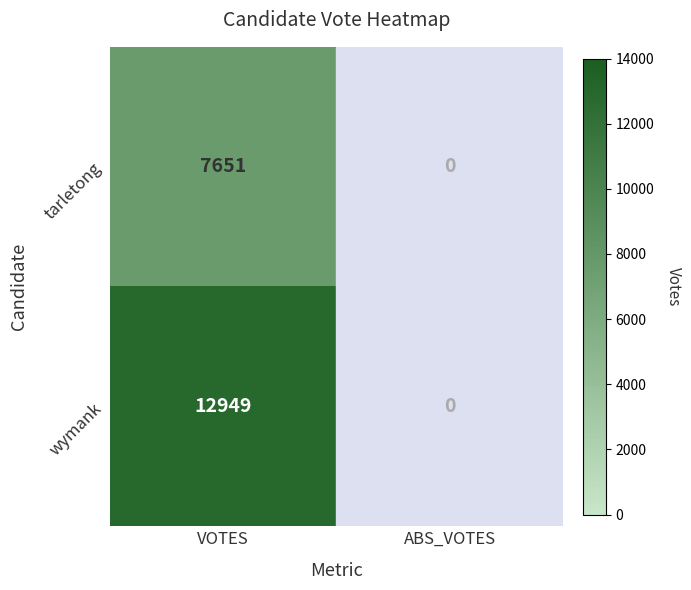

What is the difference between the maximum and minimum values in the tarletong series?

7651